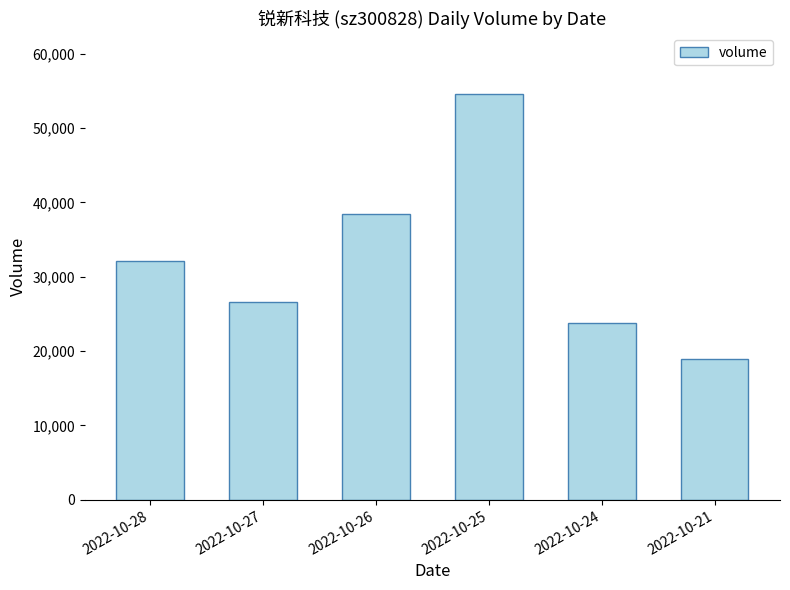

How many bars are there in total?

6